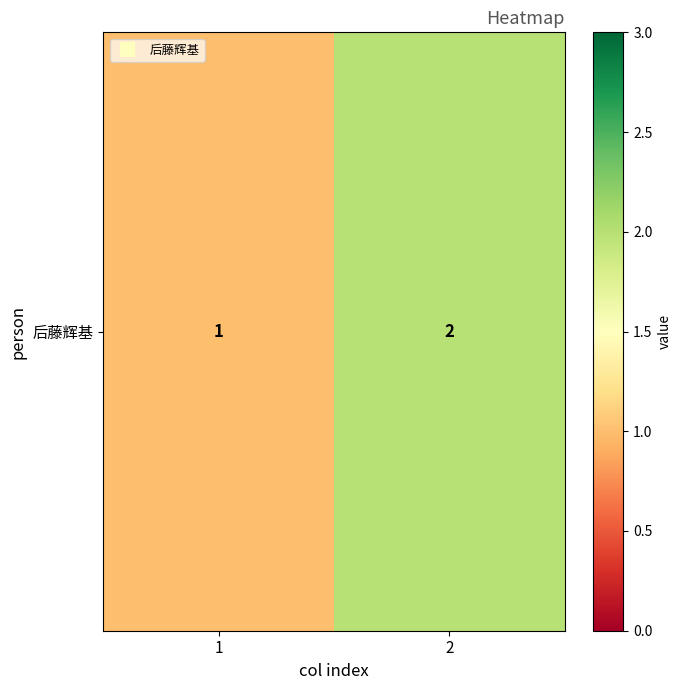

Count the number of categories in the chart.

2